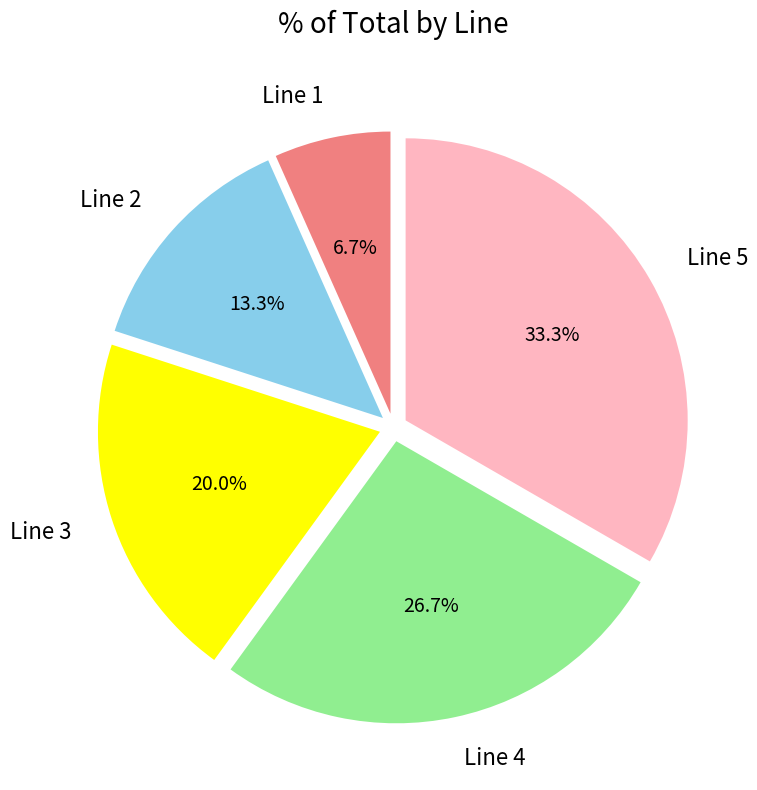

To the nearest percent, what percentage of the pie is Line 1?

7%